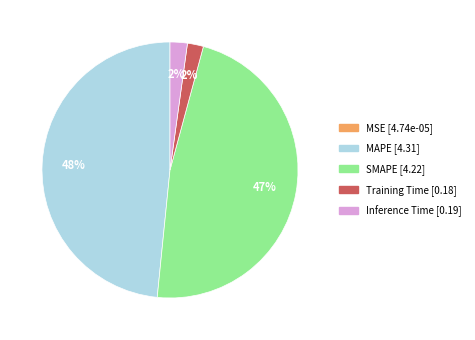

To the nearest percent, what percentage of the pie is SMAPE?

47%